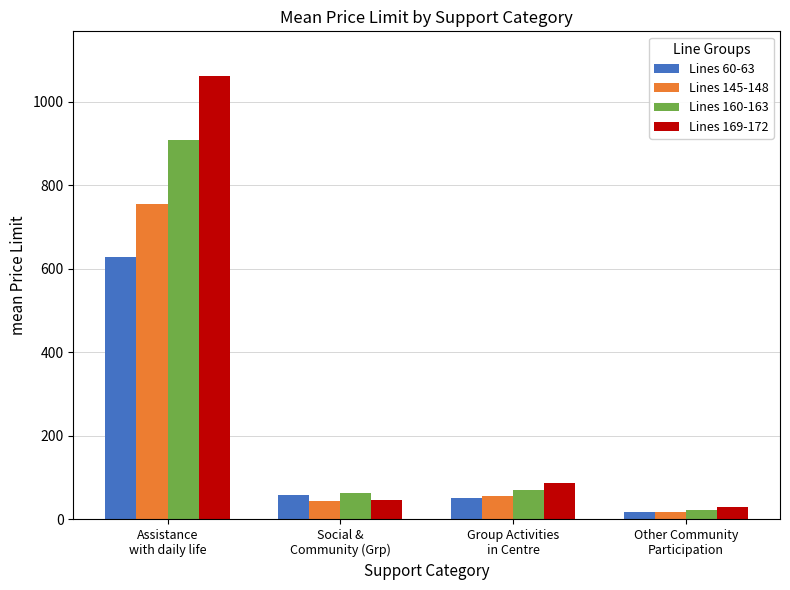

What is the label of the 1st bar from the left?

Assistance
with daily life